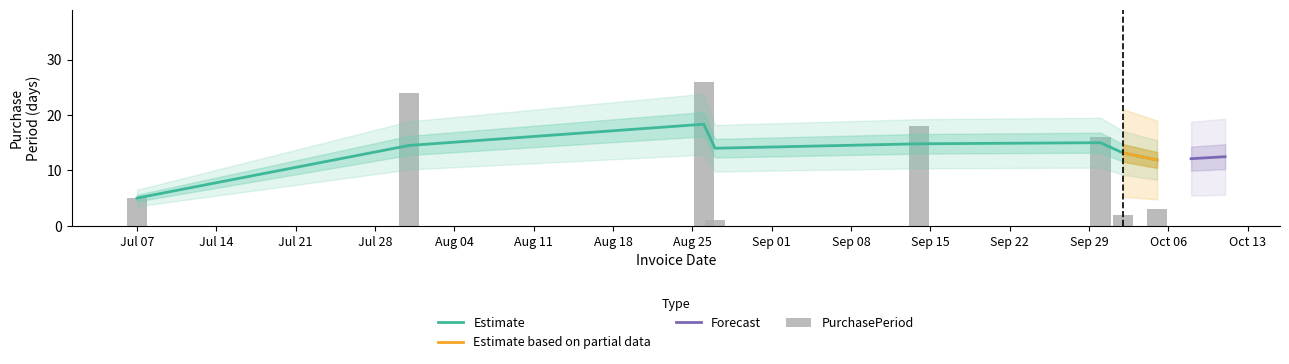

What value does the data have at 2015-09-14, to the nearest 5?

20